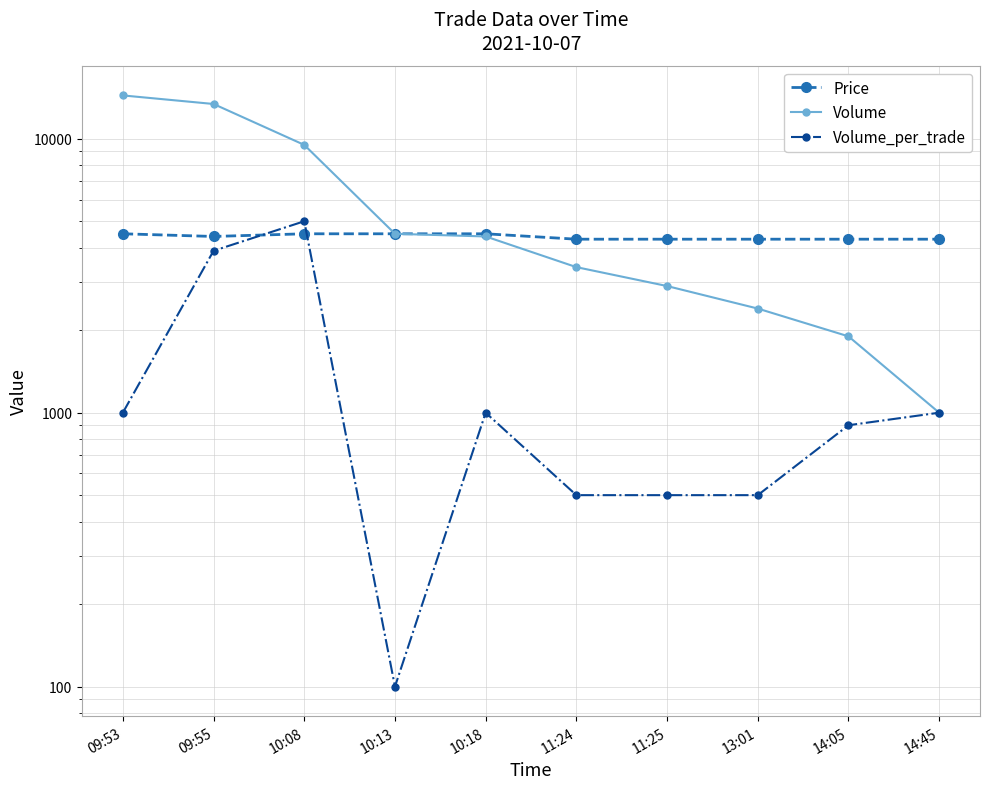

Reading right to left, extract all data points from this chart.

Price: 14:45=4300	14:05=4300	13:01=4300	11:25=4300	11:24=4300	10:18=4500	10:13=4500	10:08=4500	09:55=4400	09:53=4500
Volume: 14:45=1000	14:05=1900	13:01=2400	11:25=2900	11:24=3400	10:18=4400	10:13=4500	10:08=9500	09:55=13400	09:53=14400
Volume_per_trade: 14:45=1000	14:05=900	13:01=500	11:25=500	11:24=500	10:18=1000	10:13=100	10:08=5000	09:55=3900	09:53=1000